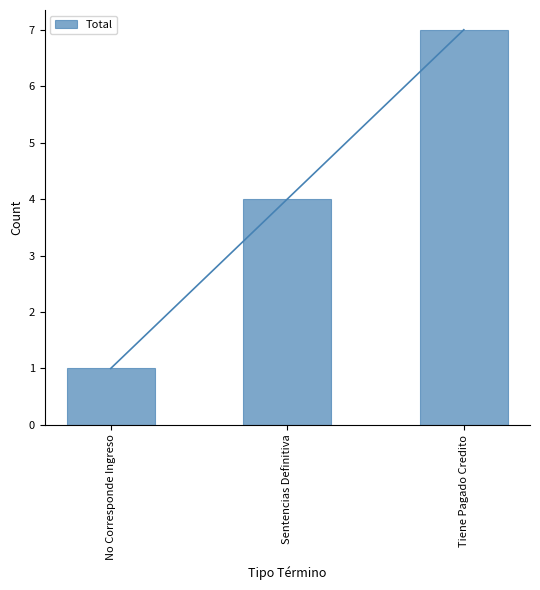

Which has a higher value, Sentencias Definitiva or Tiene Pagado Credito?

Tiene Pagado Credito